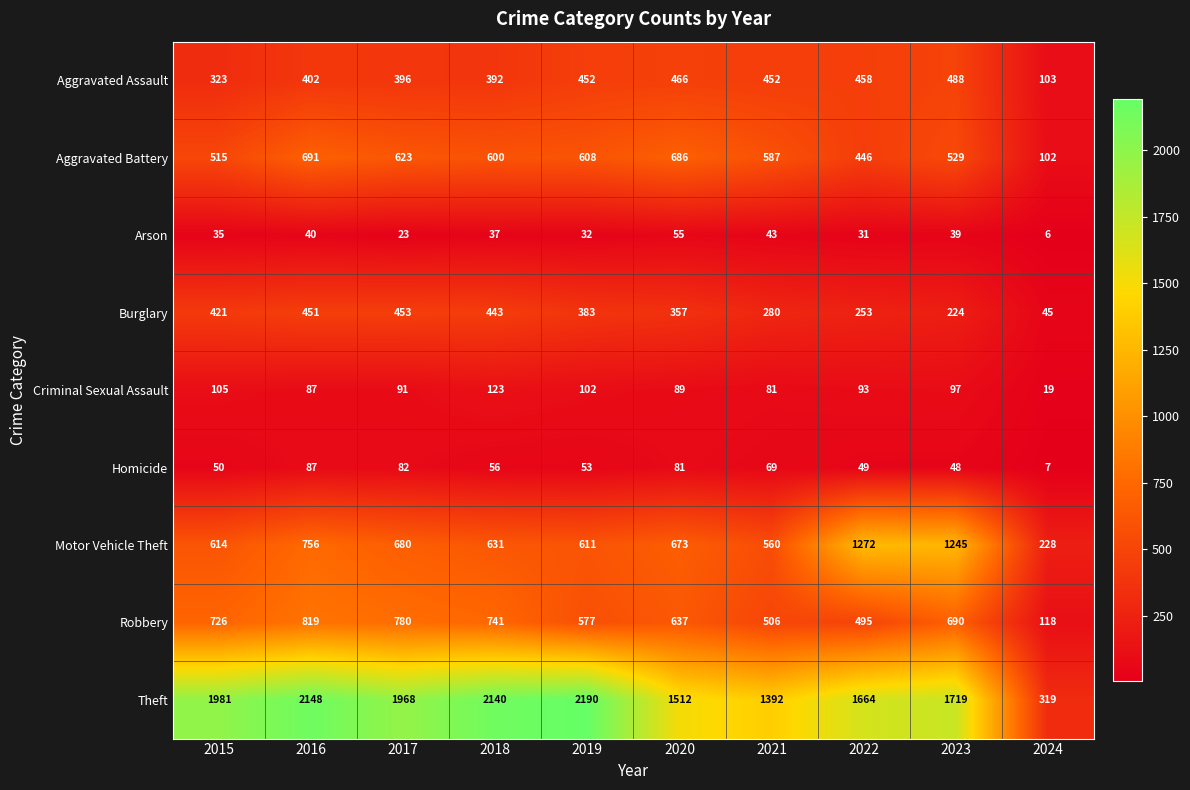

Count the number of categories in the chart.

10